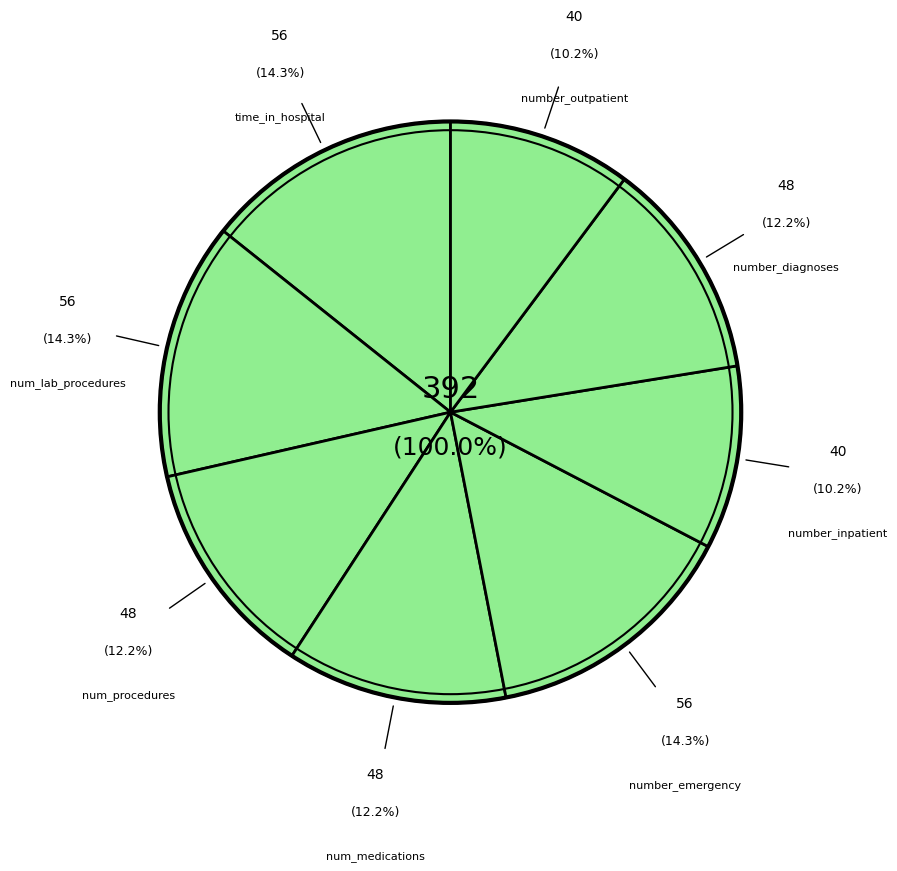

Is there any slice that represents more than half of the pie?

No